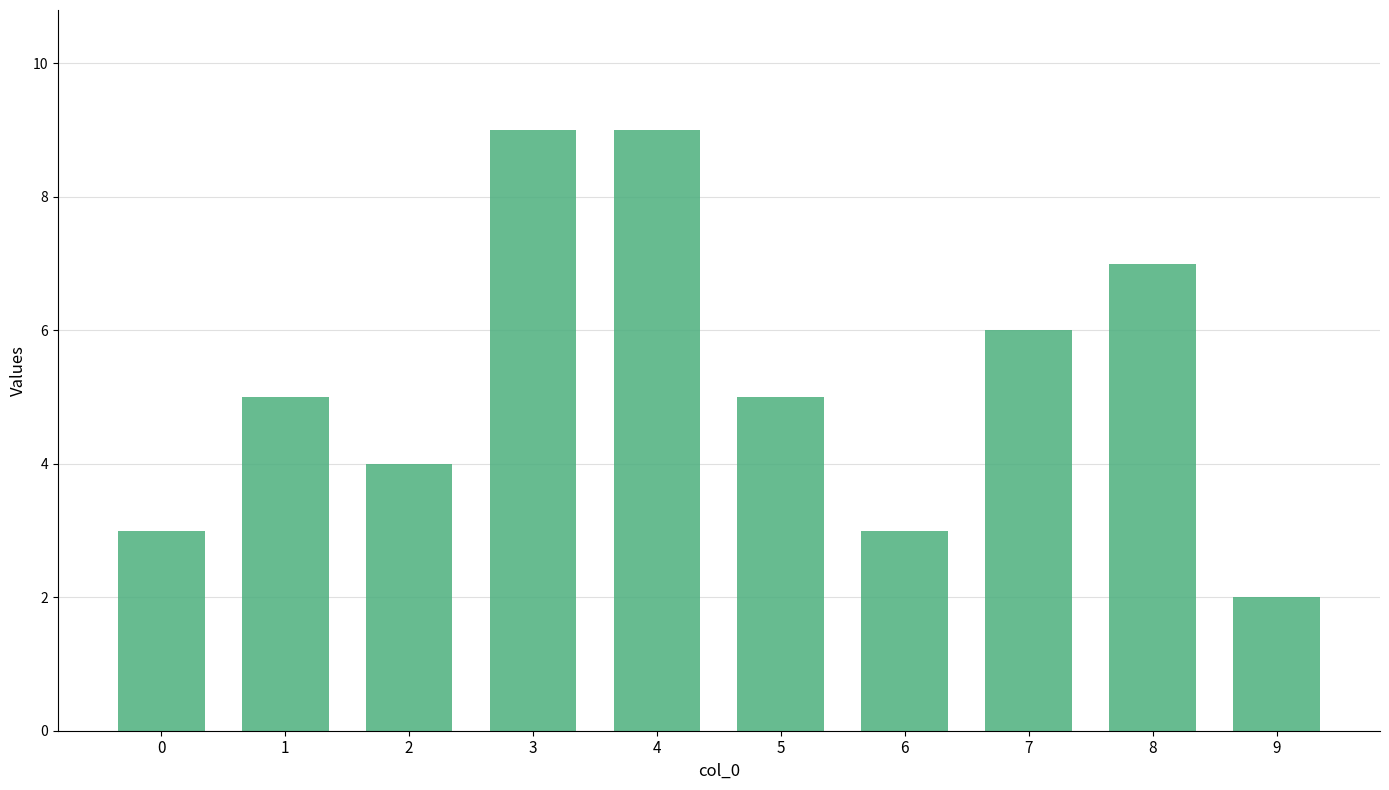

Reading right to left, what are all the values shown in this chart?

9=2	8=7	7=6	6=3	5=5	4=9	3=9	2=4	1=5	0=3